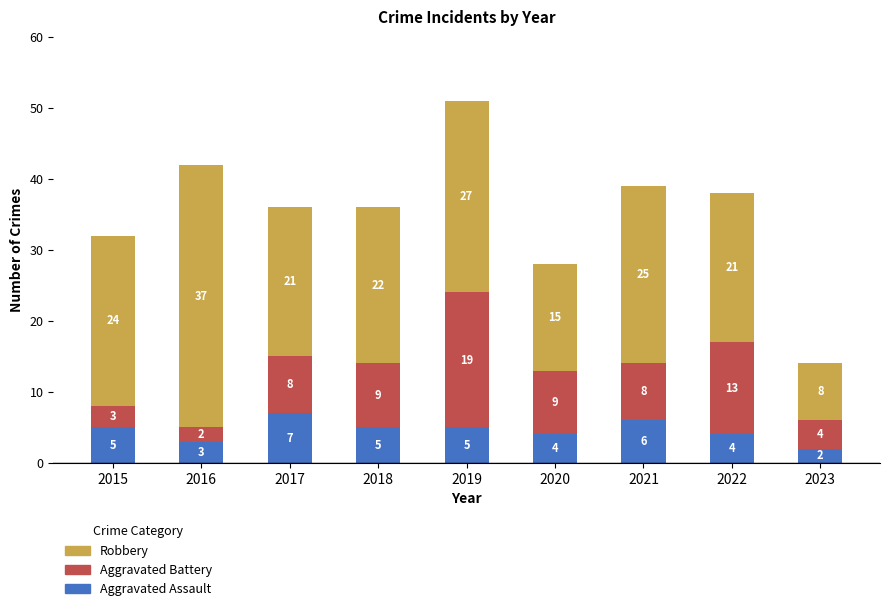

How many Aggravated Assault values are between 4 and 5?

5